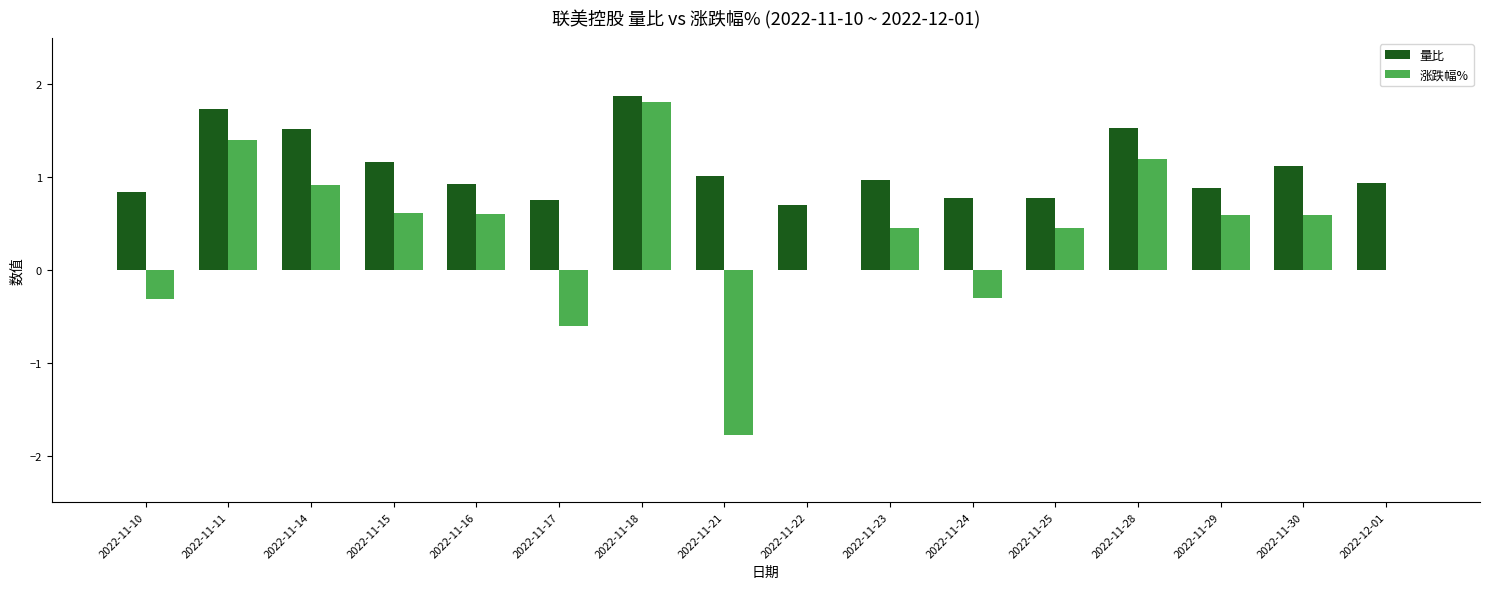

Between 2022-11-18 and 2022-11-22, which series saw the biggest shift?

涨跌幅%